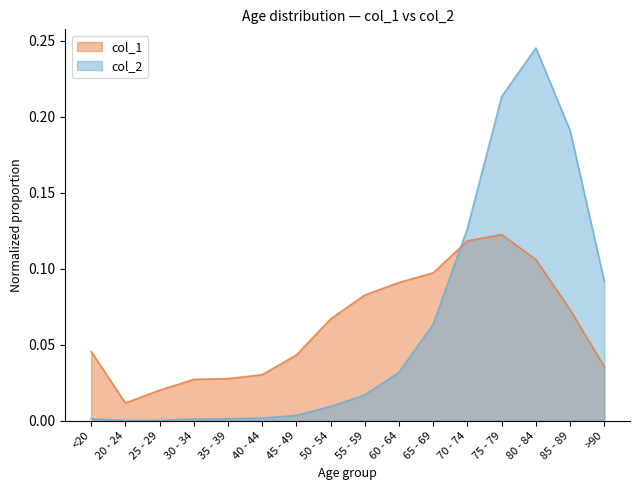

What is the value of the col_2 point at the 11th from the left?

0.1